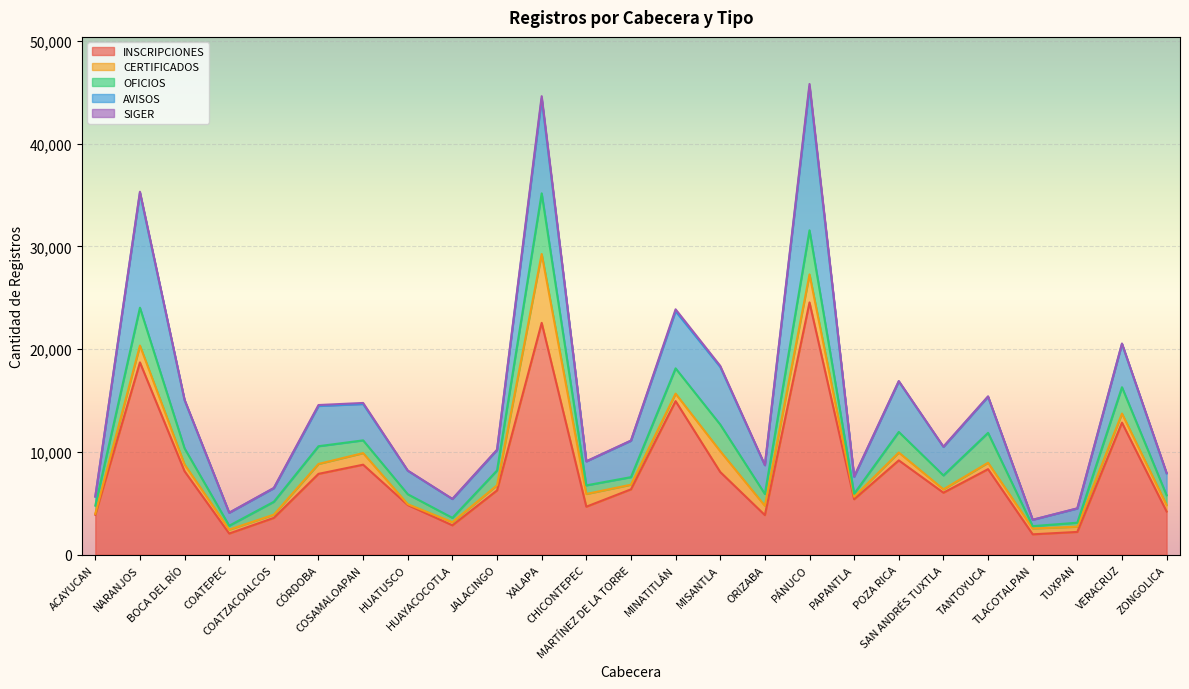

What is the value of the AVISOS point at the 5th from the left?

1325